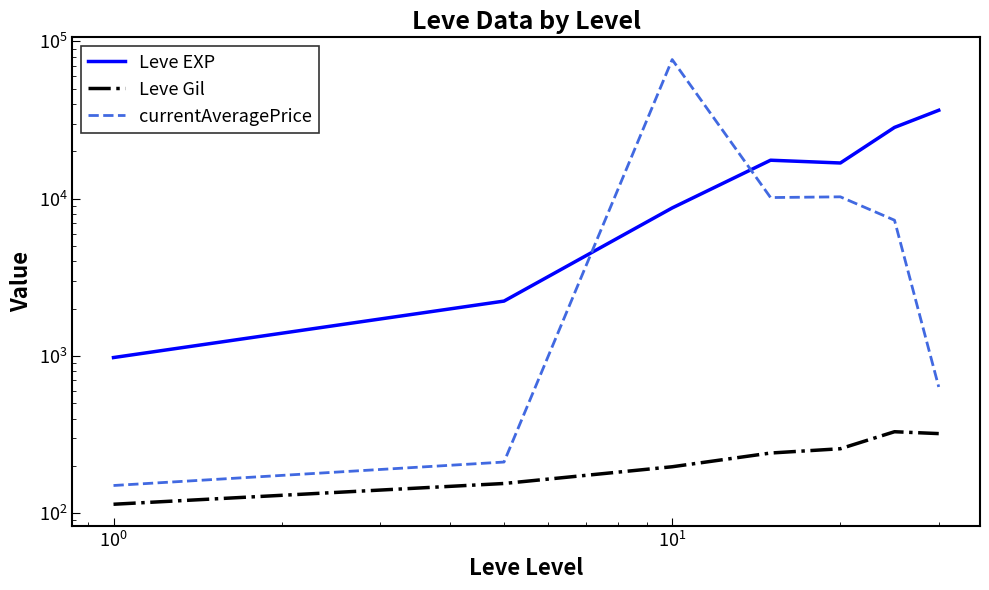

How many intersections are there between currentAveragePrice and Leve EXP?

2